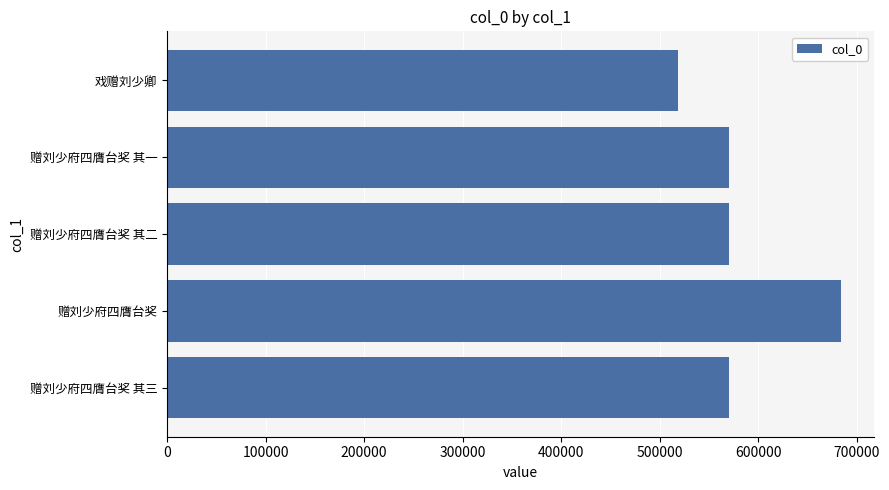

What is the minimum value shown in the chart?

518554